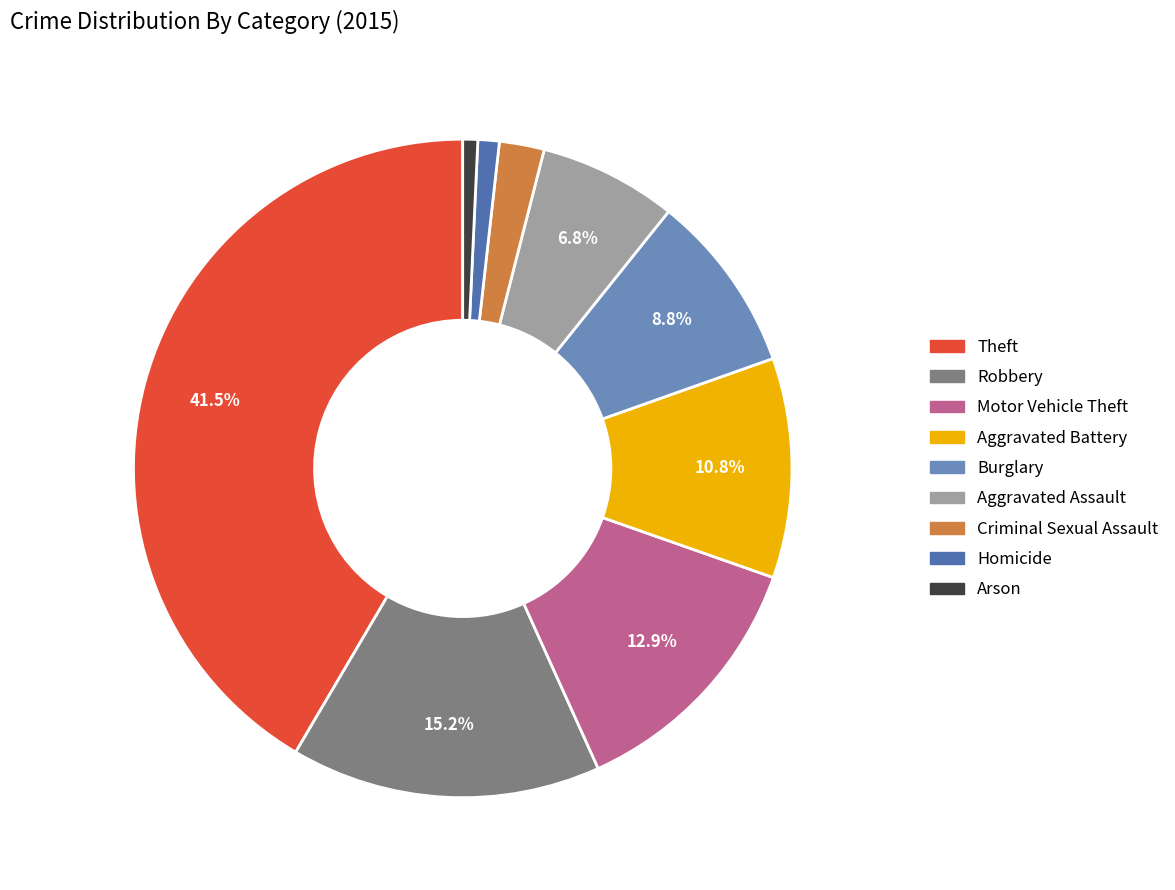

To the nearest percent, what percentage of the pie is Homicide?

1%